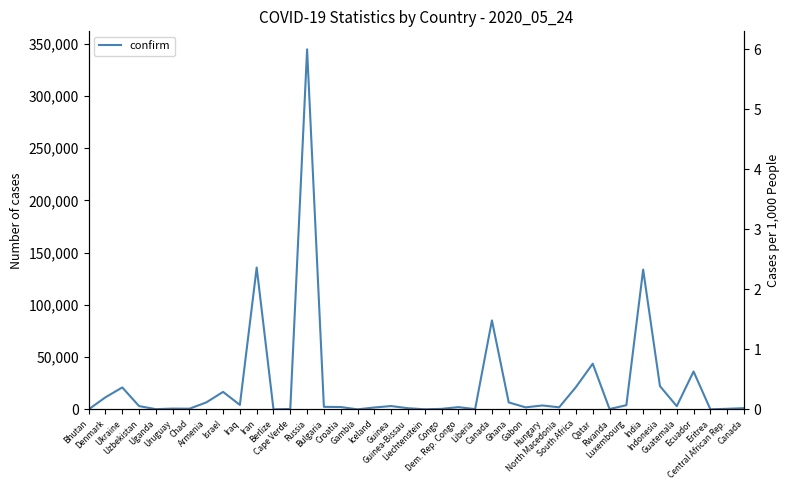

What is the average value?

23131